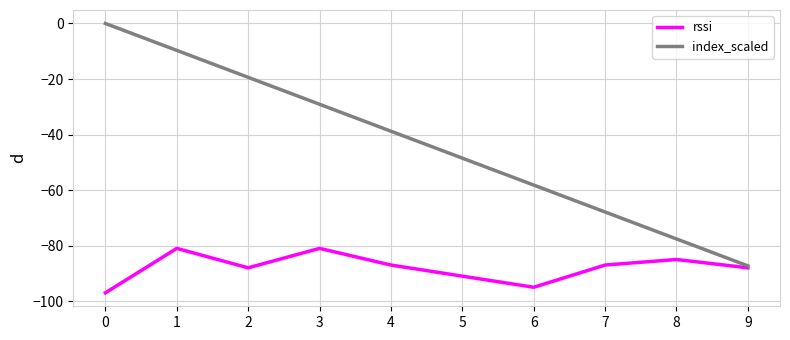

At 8, list the series in order from smallest to largest.

rssi, index_scaled